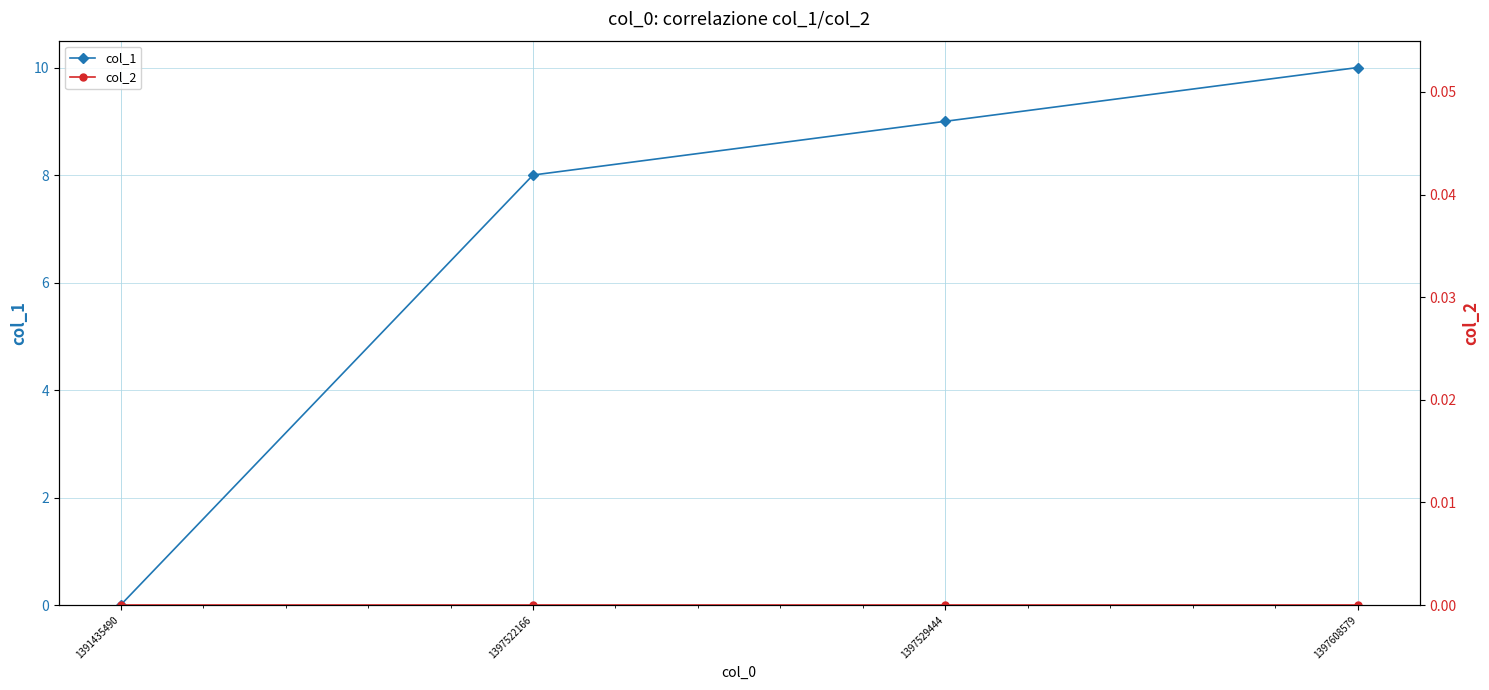

True or false: col_1 and col_2 intersect in this chart.

False